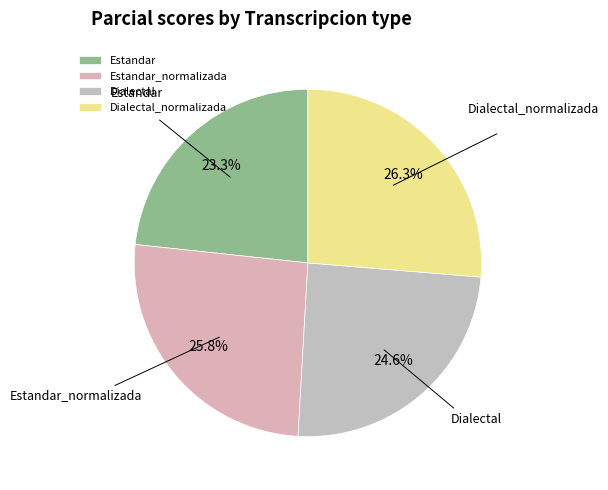

To the nearest percent, what portion does Estandar_normalizada represent?

26%